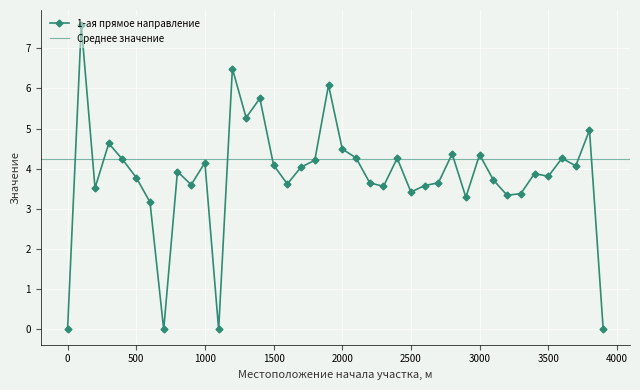

Reading left to right, transcribe all the data shown in this chart.

0.0	7.6	3.5	4.6	4.2	3.8	3.2	0.0	3.9	3.6	4.2	0.0	6.5	5.3	5.8	4.1	3.6	4.0	4.2	6.1	4.5	4.3	3.6	3.6	4.3	3.4	3.6	3.6	4.4	3.3	4.3	3.7	3.3	3.4	3.9	3.8	4.3	4.1	5.0	0.0